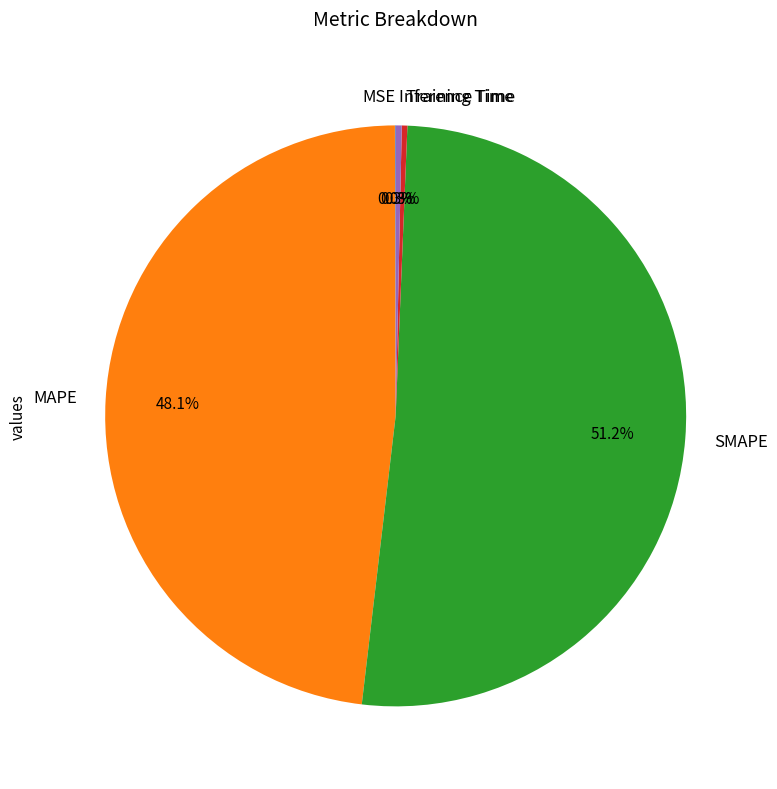

Does Inference Time represent more than half of the total?

No